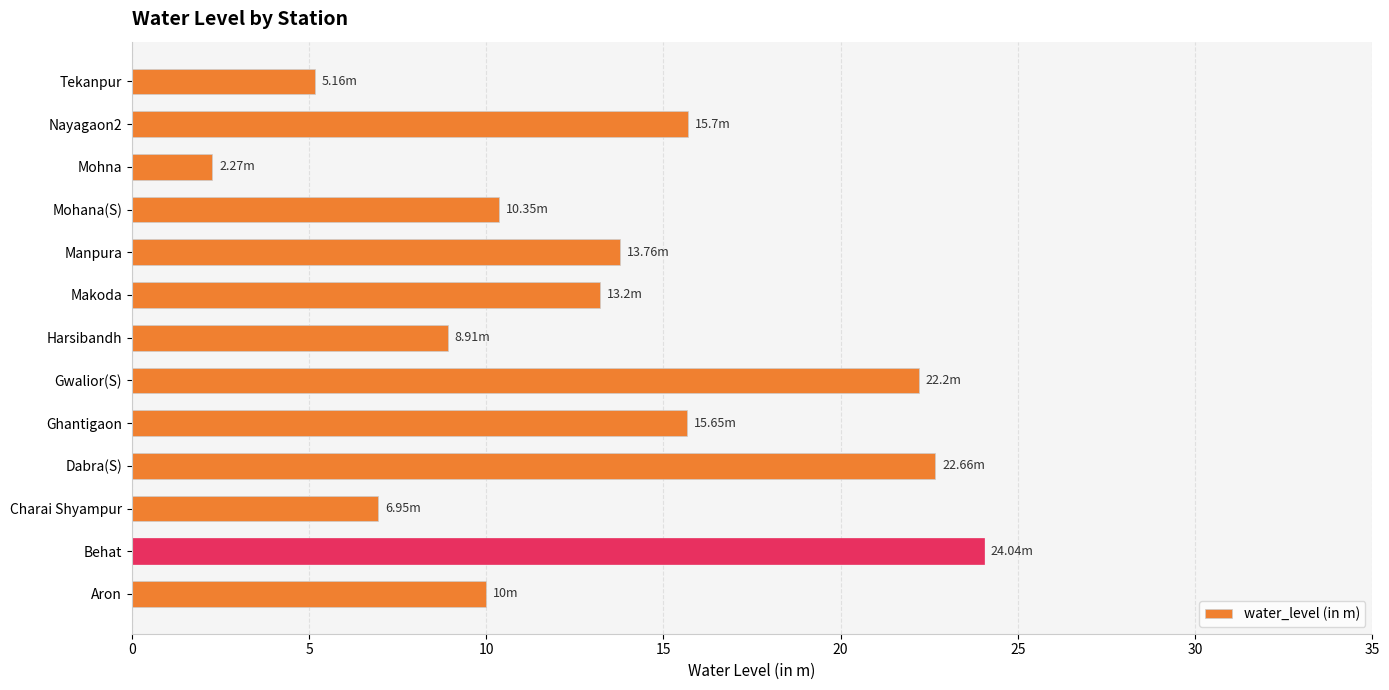

What is the change in value from Dabra(S) to Manpura?

-8.9